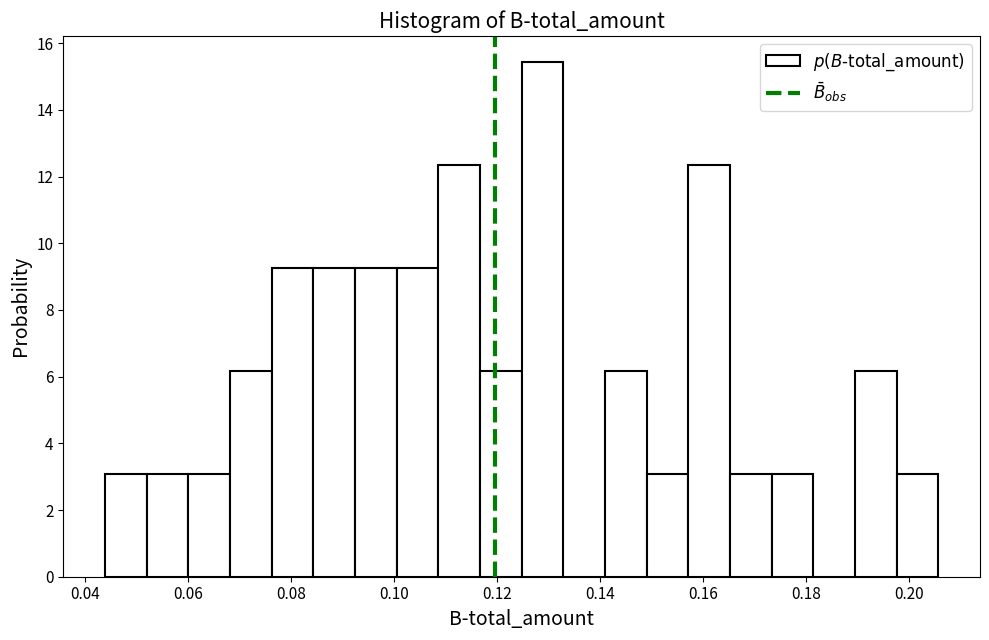

Reading left to right, list every bar in this chart as the range it spans on the x-axis followed by its height. Neither the bar edges nor the heights are printed on the chart, so give them approximately, as read against the axes.

0.044 to 0.052: 3.0
0.052 to 0.060: 3.0
0.060 to 0.068: 3.0
0.068 to 0.076: 6.2
0.076 to 0.084: 9.2
0.084 to 0.092: 9.2
0.092 to 0.100: 9.2
0.100 to 0.108: 9.2
0.108 to 0.116: 12.4
0.116 to 0.124: 6.2
0.124 to 0.132: 15.4
0.132 to 0.140: 0
0.140 to 0.150: 6.2
0.150 to 0.158: 3.0
0.158 to 0.166: 12.4
0.166 to 0.174: 3.0
0.174 to 0.182: 3.0
0.182 to 0.190: 0
0.190 to 0.198: 6.2
0.198 to 0.206: 3.0